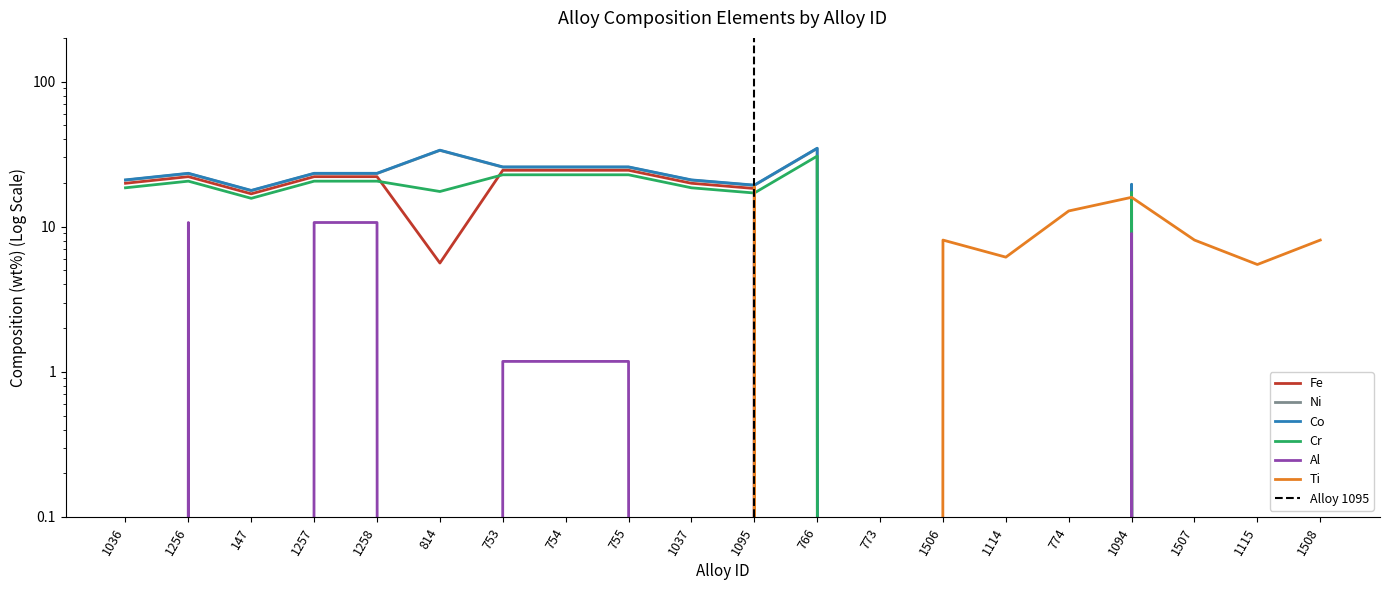

True or false: Co and Cr cross at least once.

False